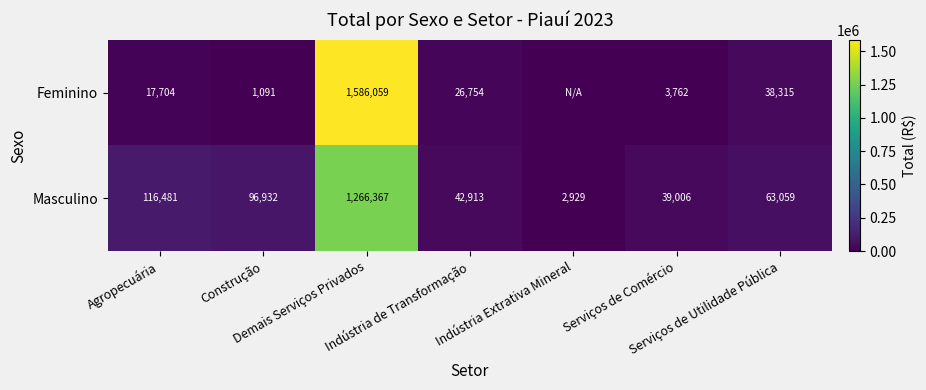

What is the difference between the second highest and second lowest values in the Masculino series?

77475